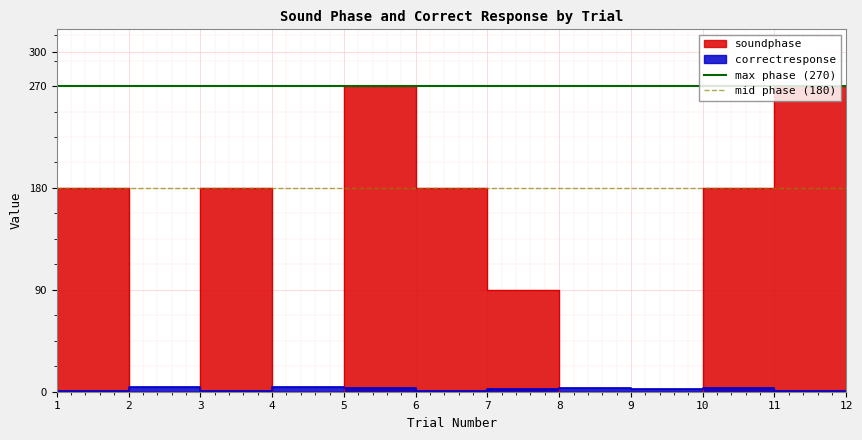

The max phase (270) series shows 396 at 1. True or false?

False